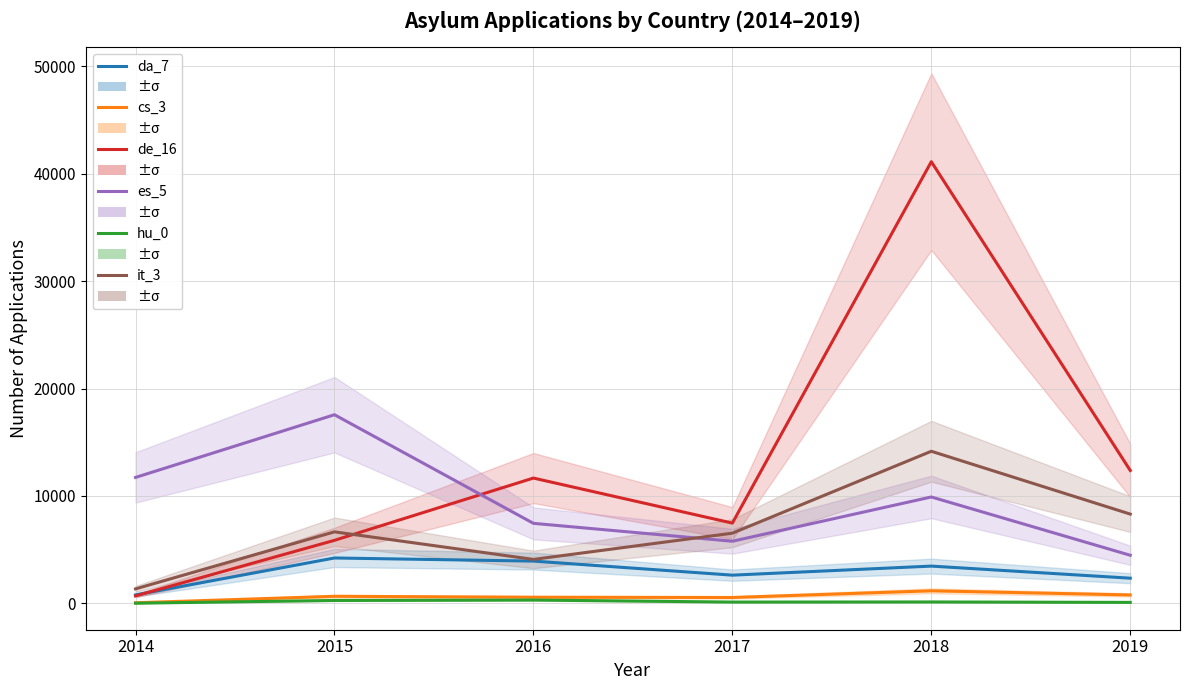

What is the sum of all es_5 values?

56885